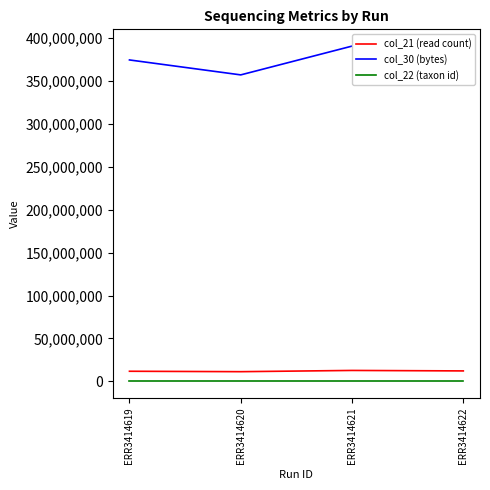

True or false: col_21 (read count) and col_30 (bytes) cross at least once.

False